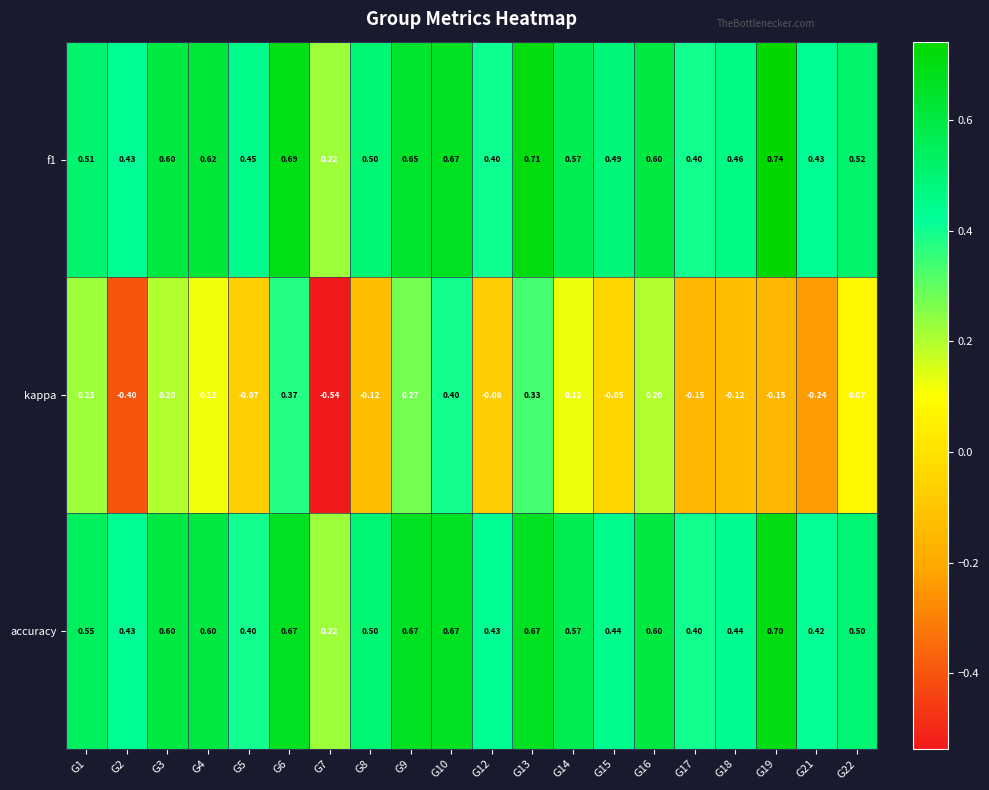

How many values in kappa are below zero?

10